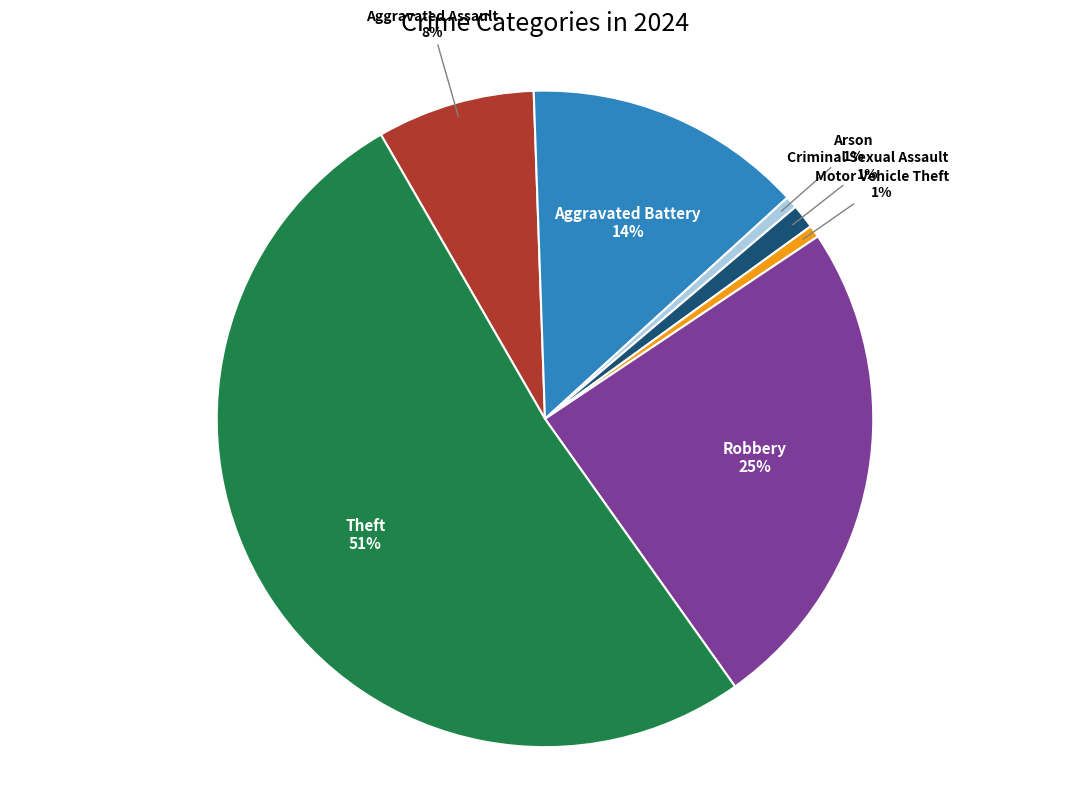

How many segments does this pie chart have?

7